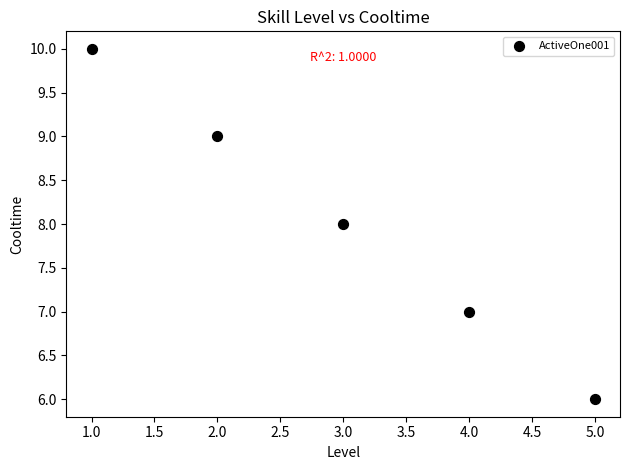

What is the range of Y values (max minus min)?

4